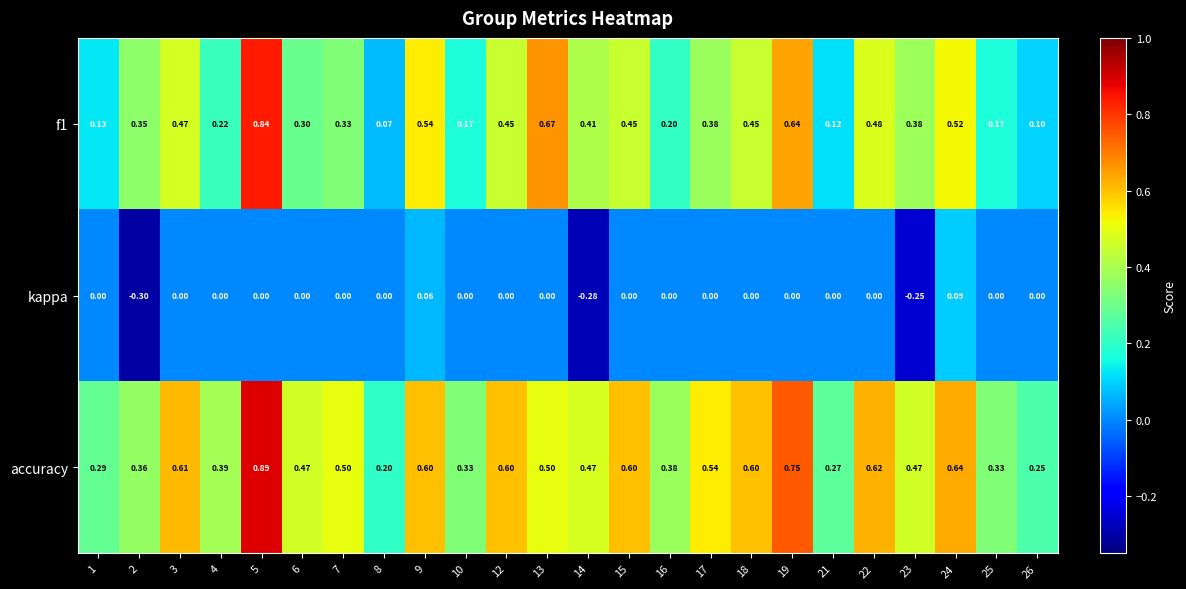

Count the number of categories in the chart.

24